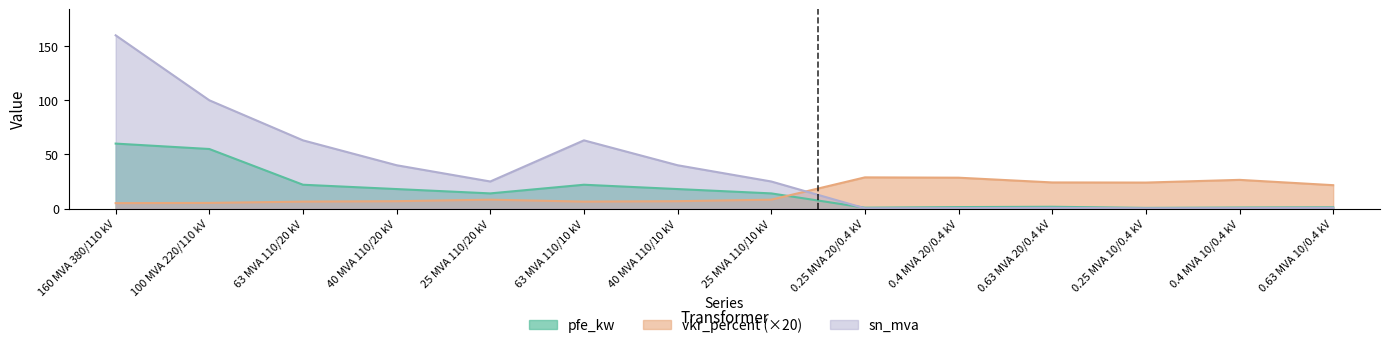

Which series has the widest spread of values?

sn_mva